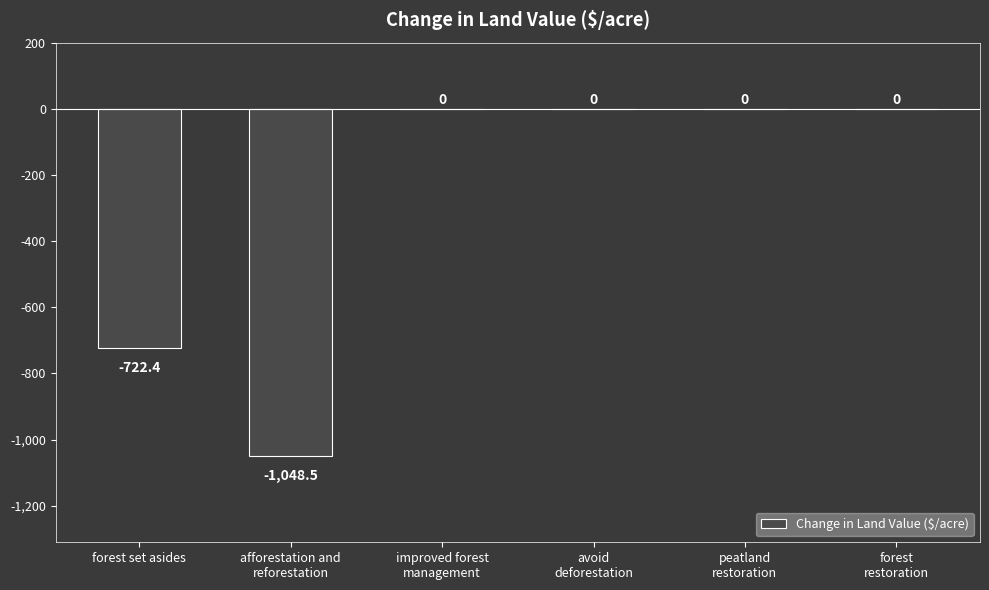

Reading right to left, what are all the values shown in this chart?

0.0	0.0	0.0	0.0	-1048.5	-722.4